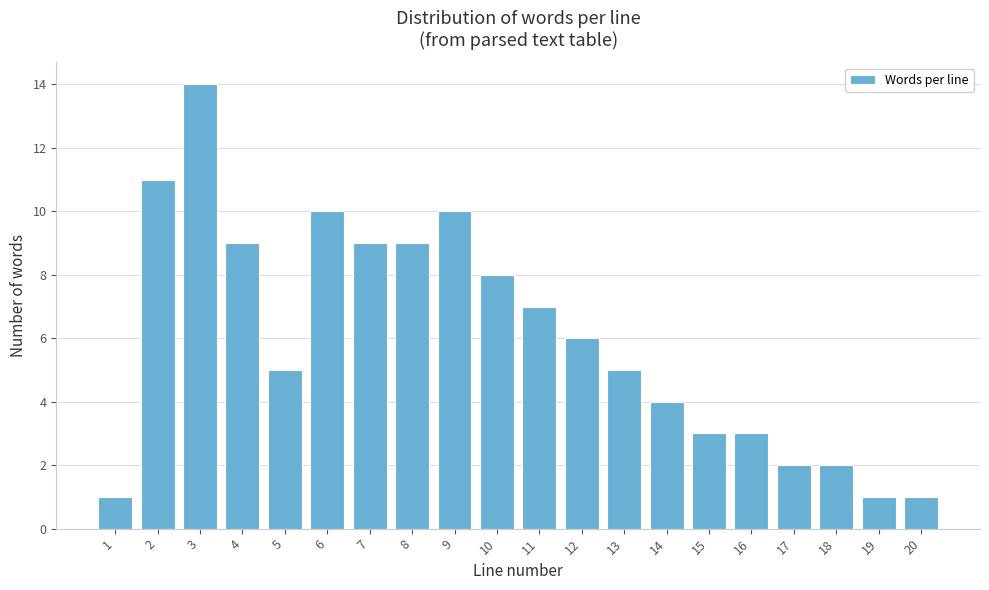

Reading left to right, list all the values displayed in this chart.

1	11	14	9	5	10	9	9	10	8	7	6	5	4	3	3	2	2	1	1